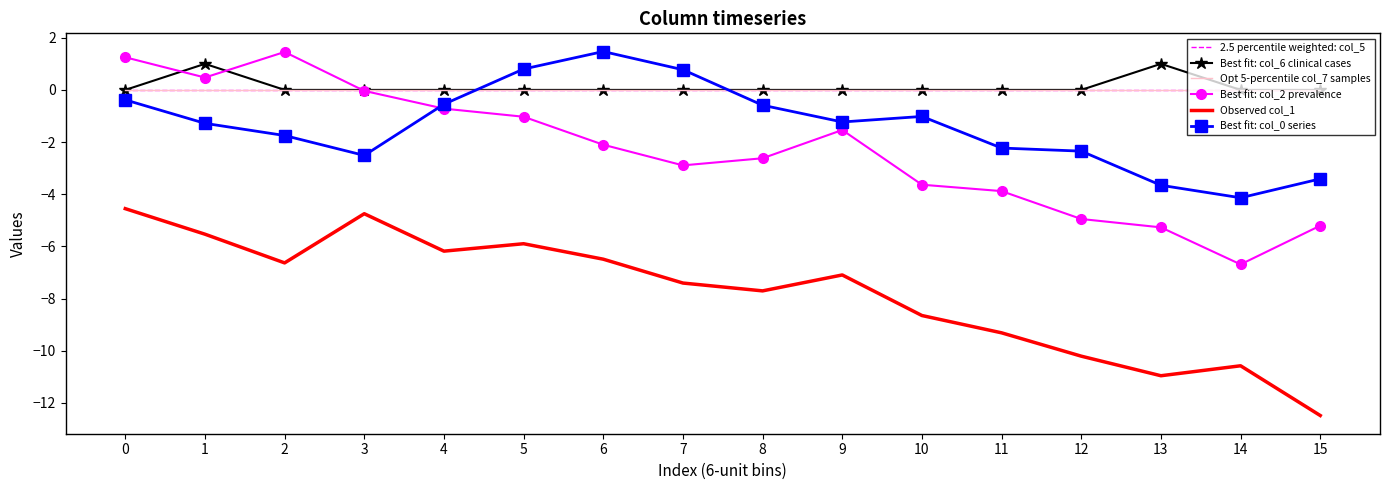

How many lines are shown in the chart?

6